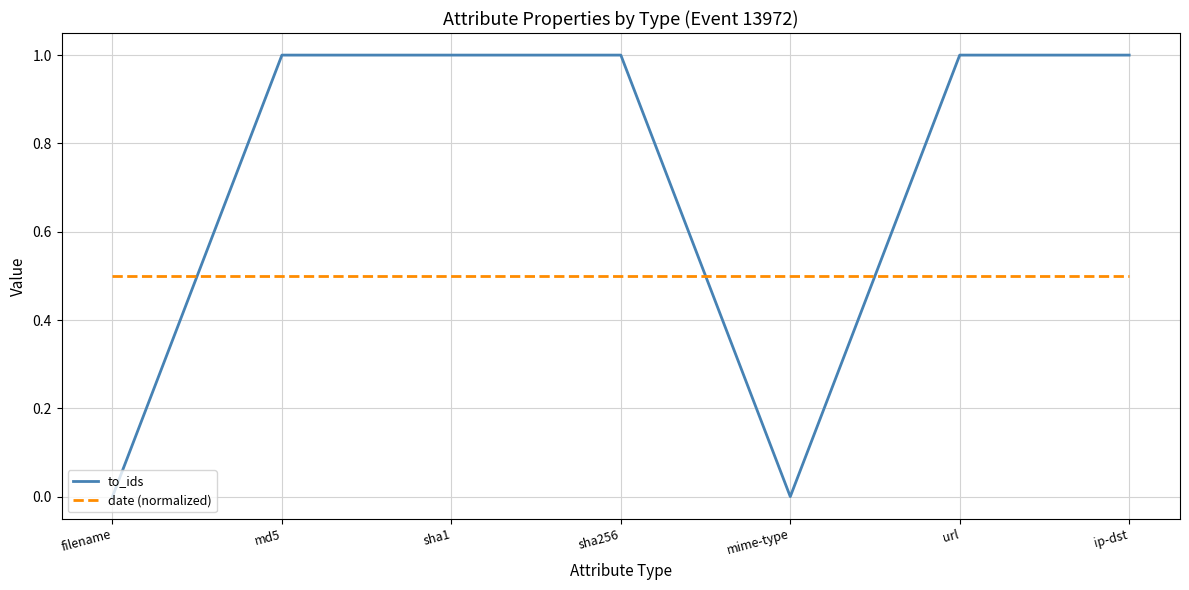

Rank the series at mime-type from highest to lowest value.

date (normalized), to_ids